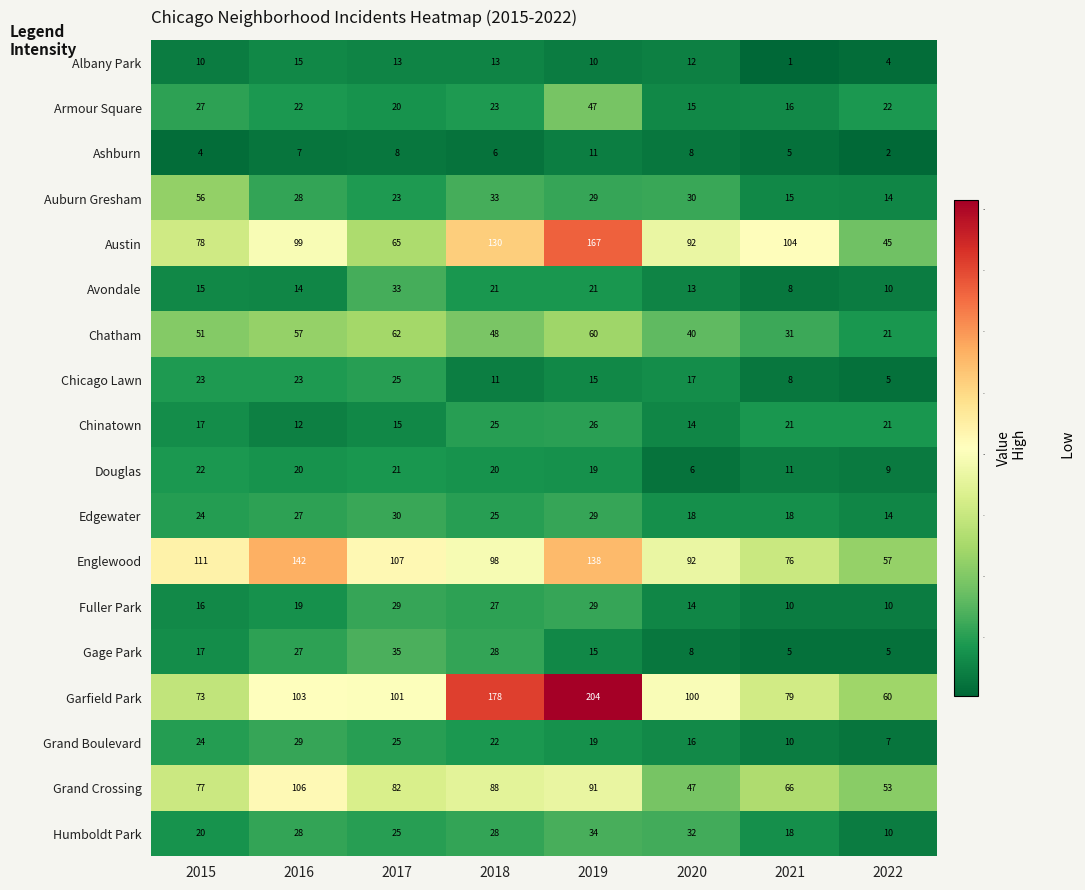

What is the total value across all series at 2015?

665